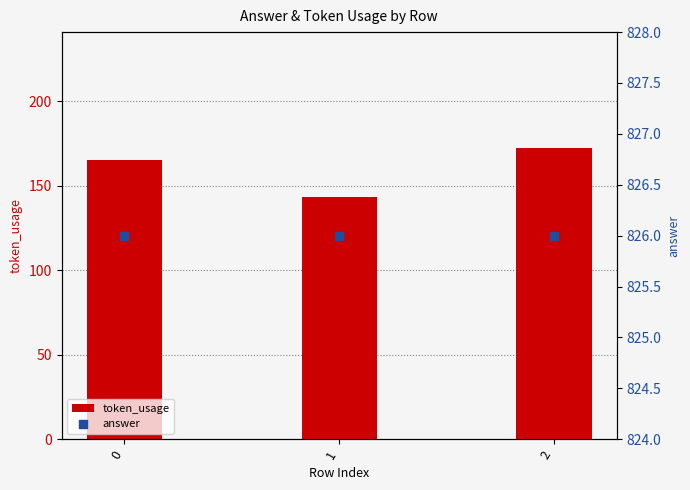

Which series reaches the maximum Y coordinate?

answer